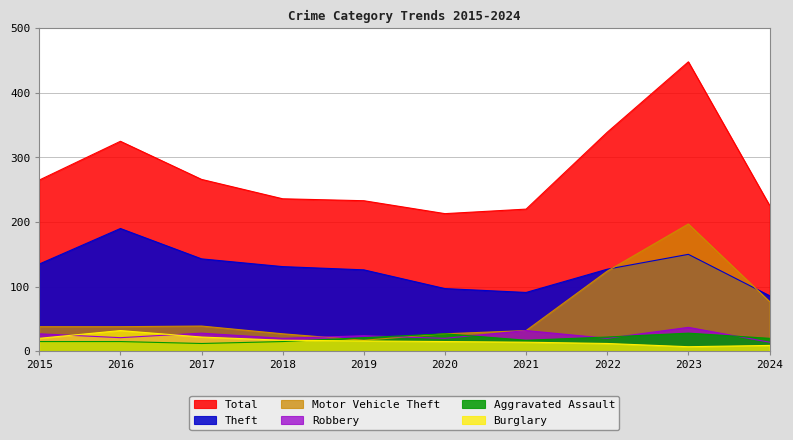

What is the sum of all Burglary values?

164